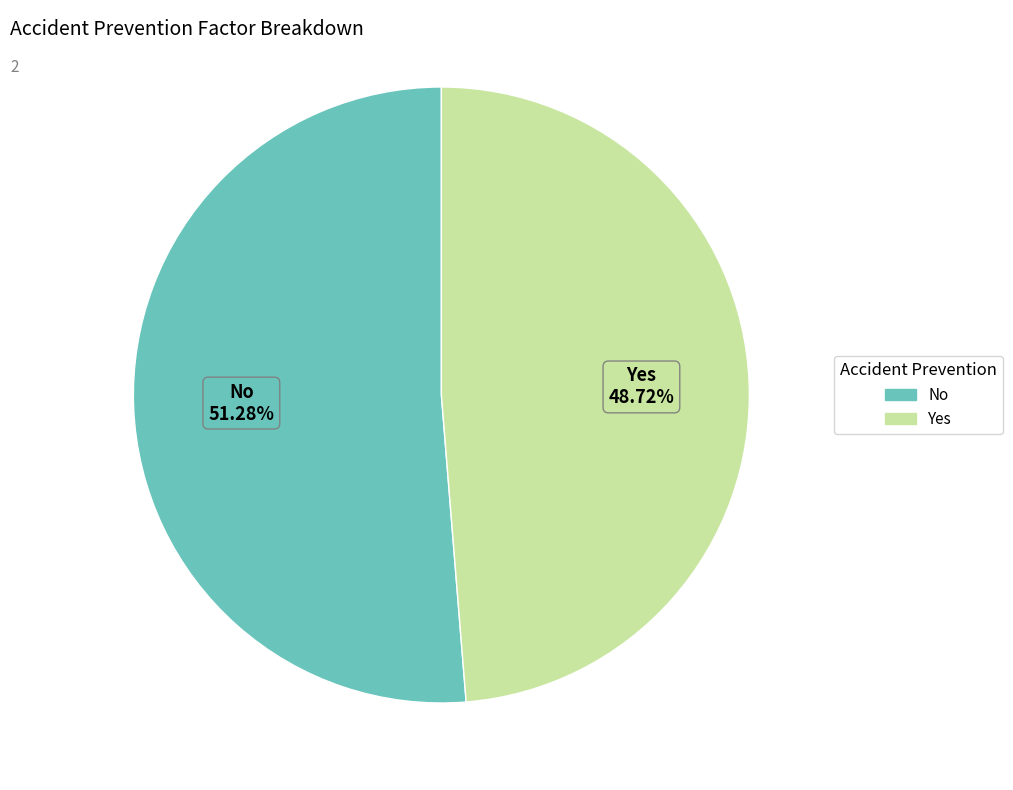

To the nearest percent, what portion does No represent?

51%